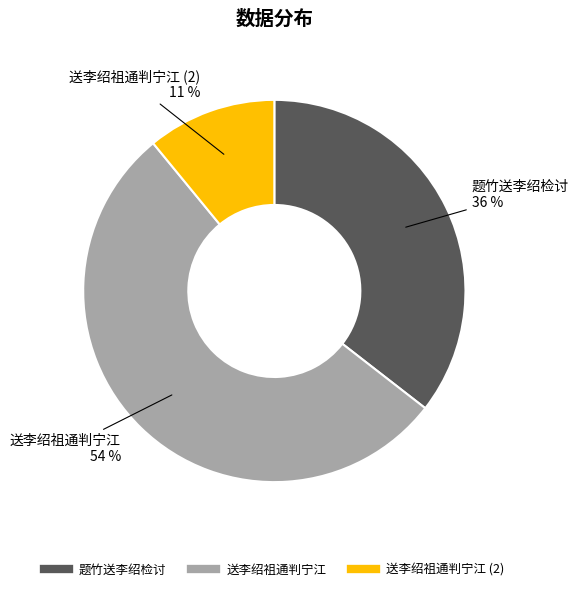

Is there any slice that represents more than half of the pie?

Yes